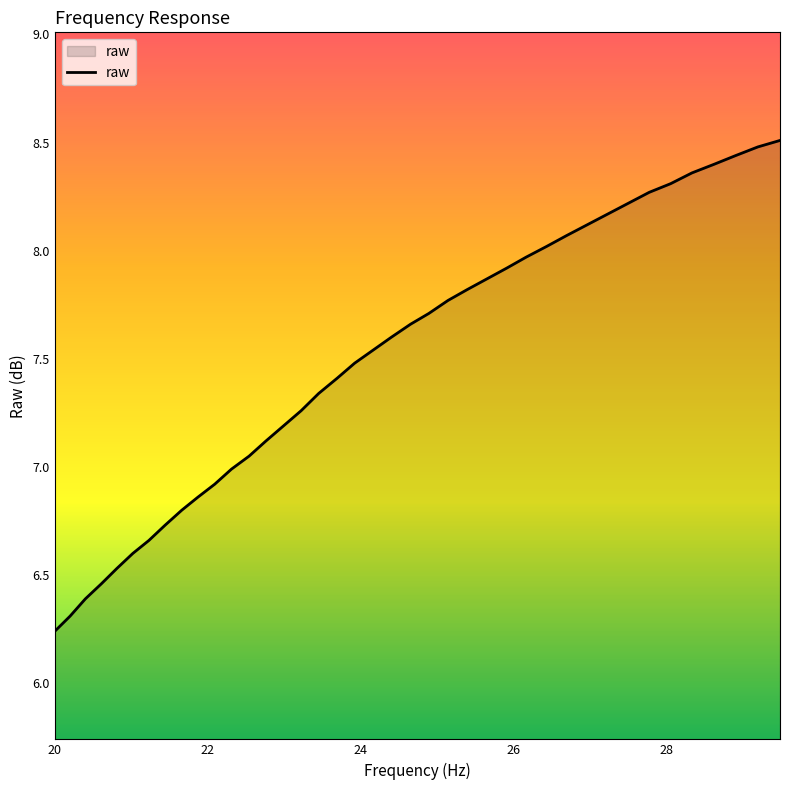

How many categories are shown in the chart?

40